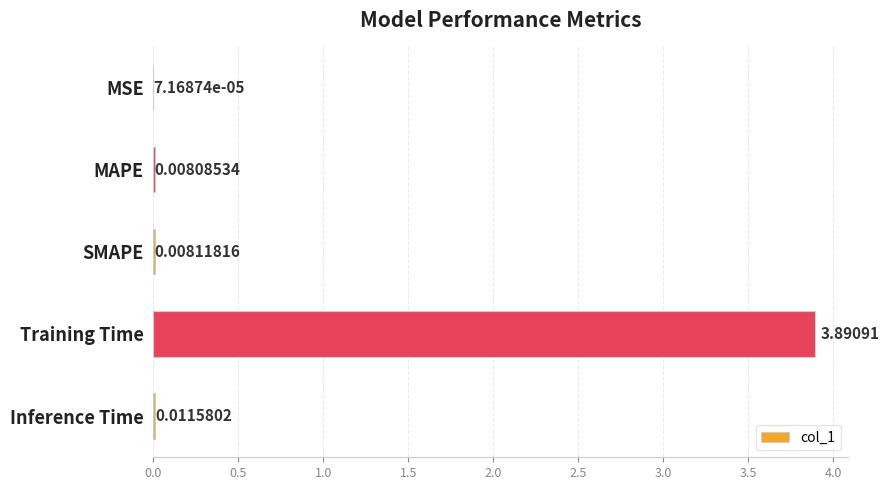

Between MAPE and MSE, which is larger?

MAPE